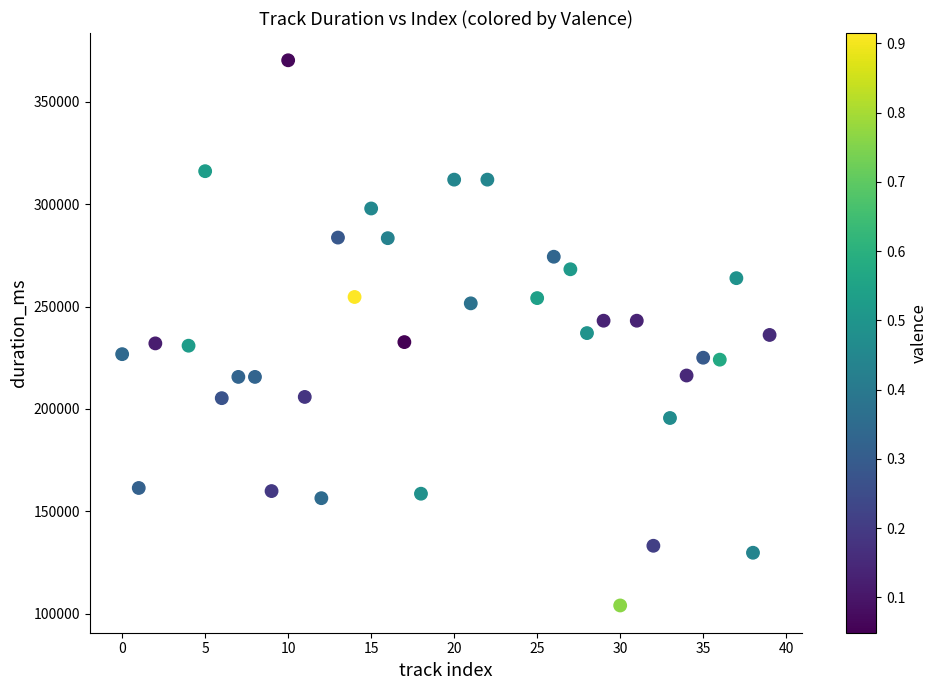

What is the range of Y values (max minus min)?

266353